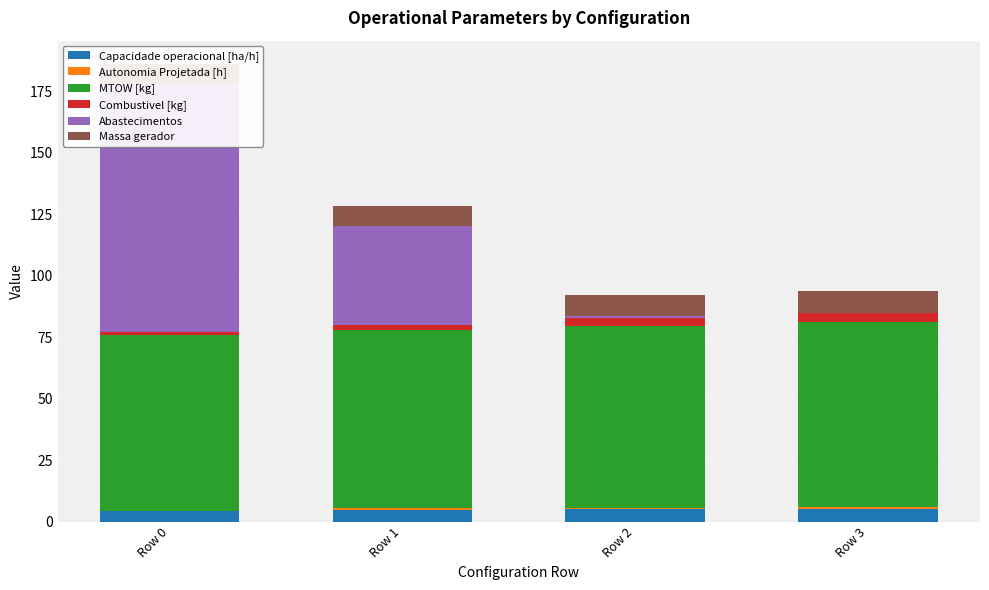

Rank the series at Row 1 from lowest to highest value.

Autonomia Projetada [h], Combustivel [kg], Capacidade operacional [ha/h], Massa gerador, Abastecimentos, MTOW [kg]